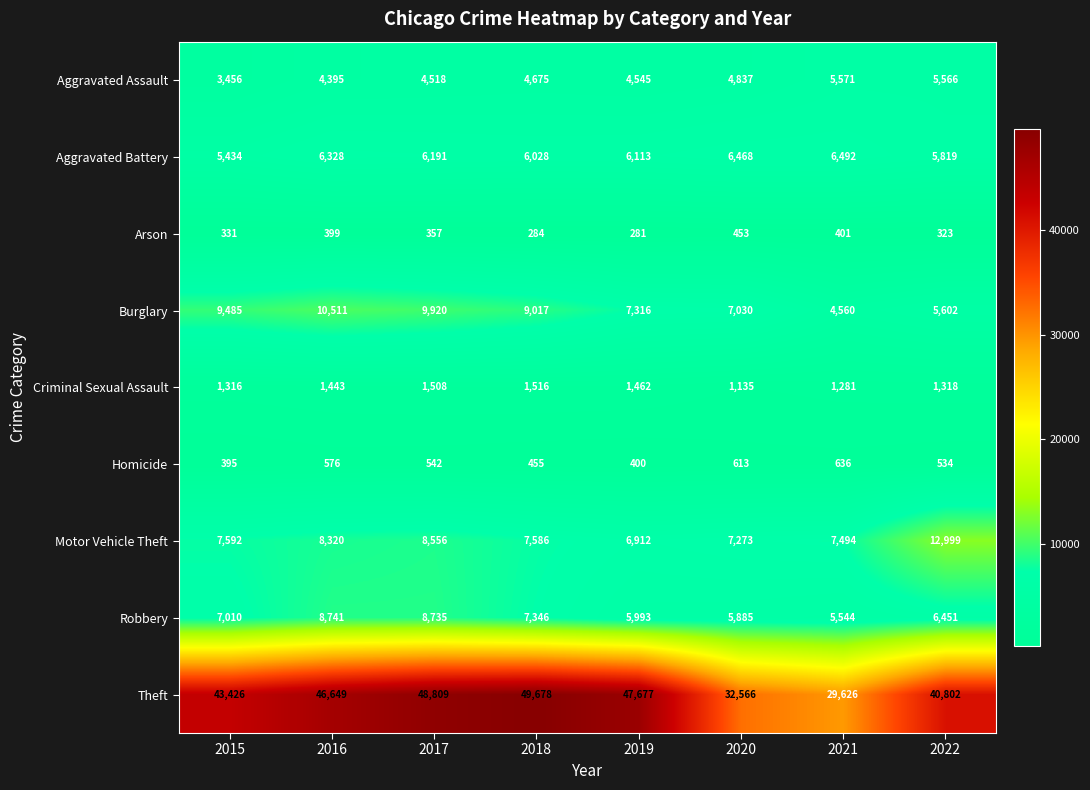

What value does the Burglary series have at 2021, to the nearest 100?

4600